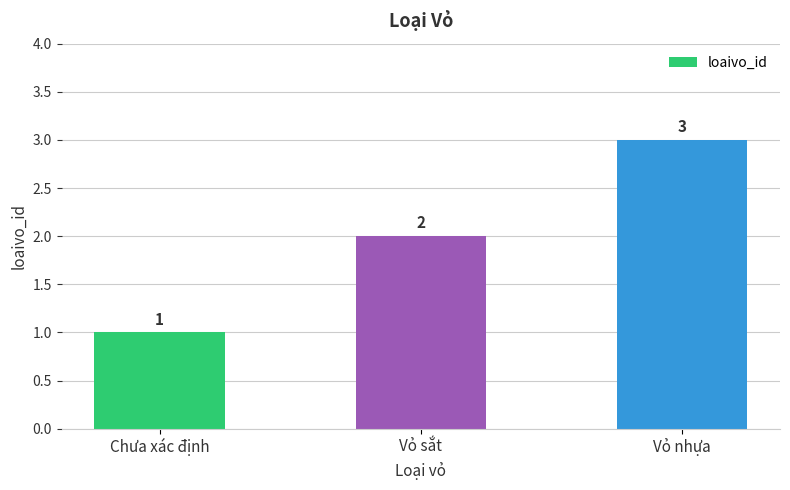

Between Chưa xác định and Vỏ nhựa, which is larger?

Vỏ nhựa